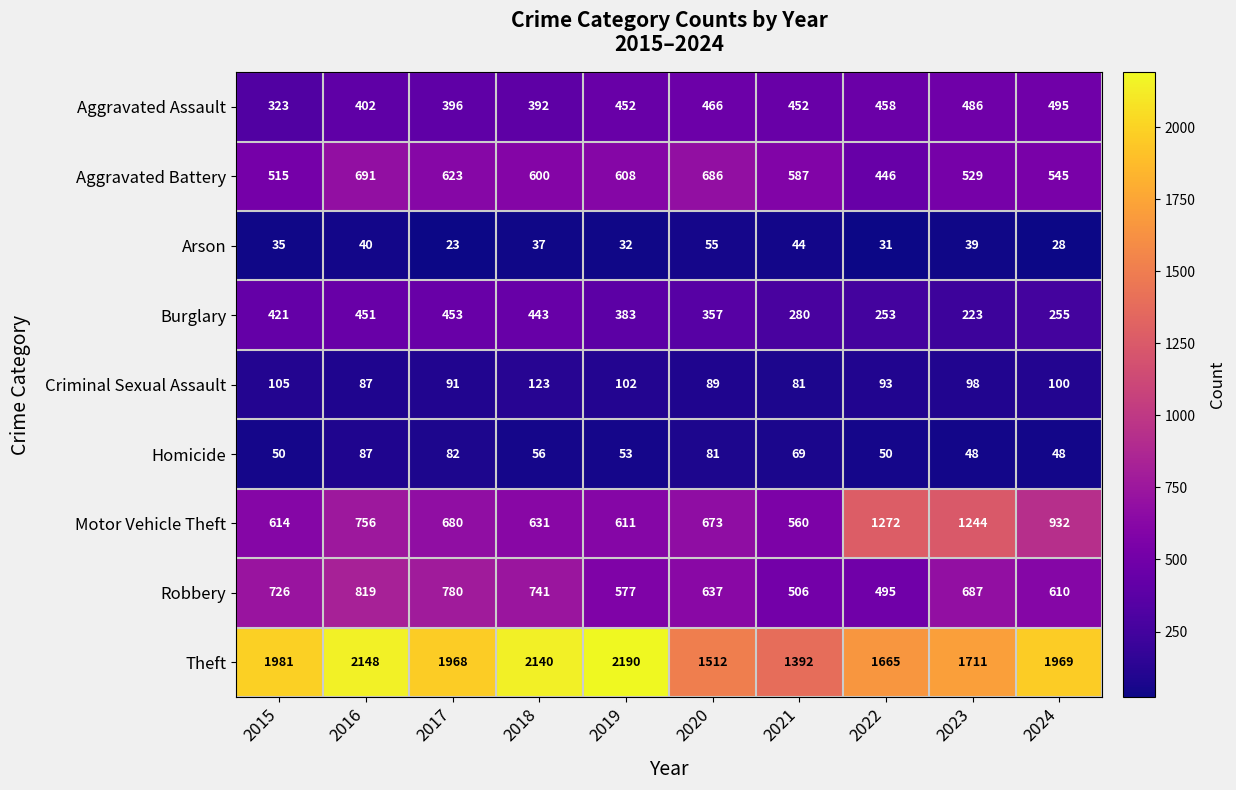

The value of Homicide at 2024 is 12. True or false?

False